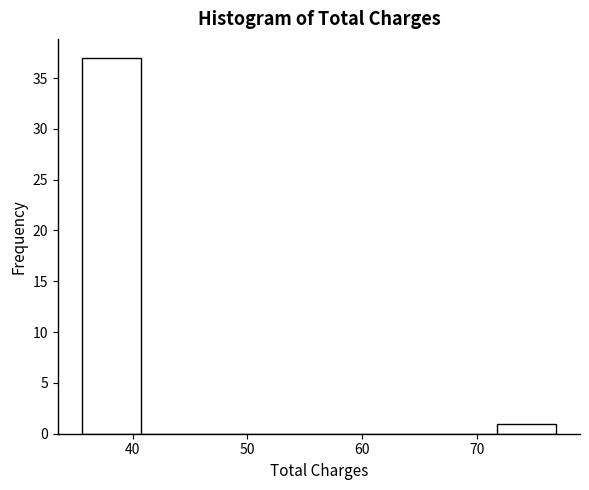

Over which range of the x-axis is the bar tallest?

36 to 41